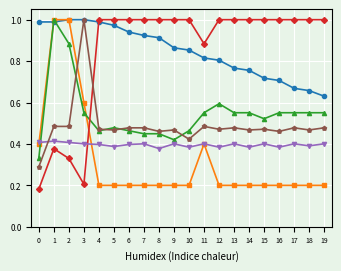

What is the total value across all series at 9?

3.4